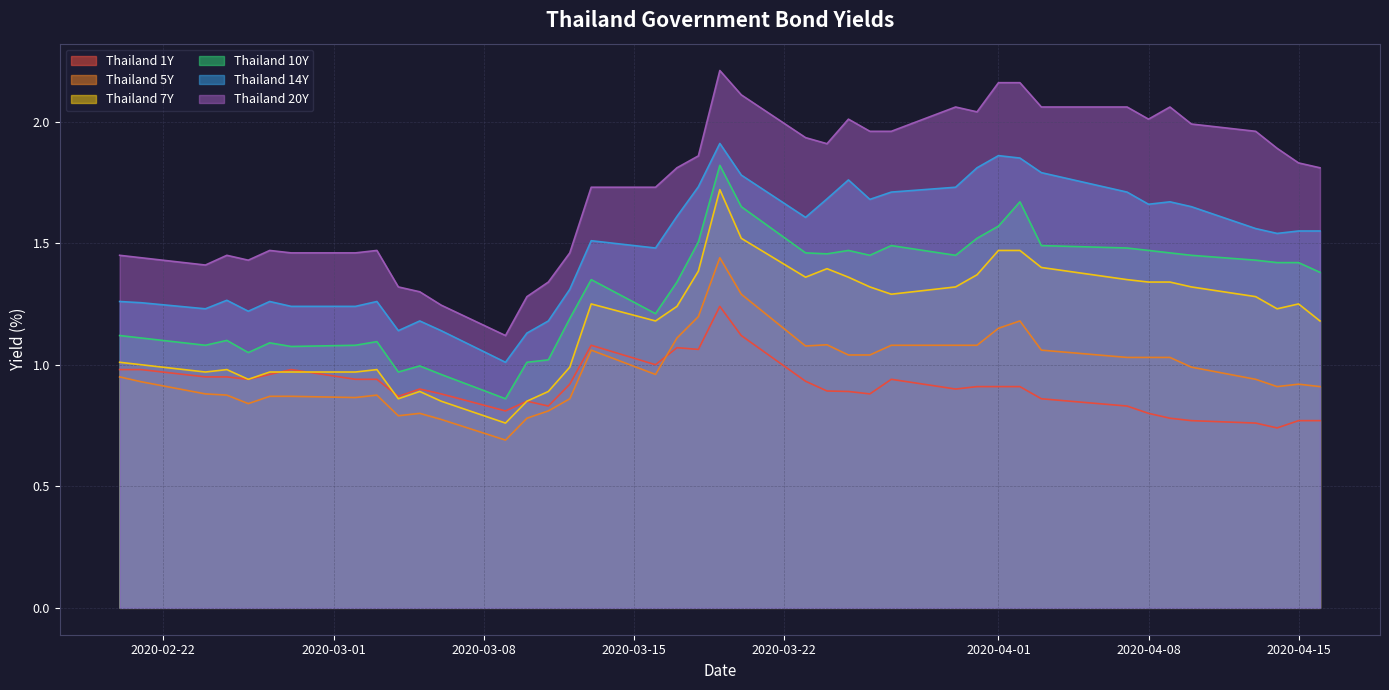

Which series has the largest total across all categories?

Thailand 20Y